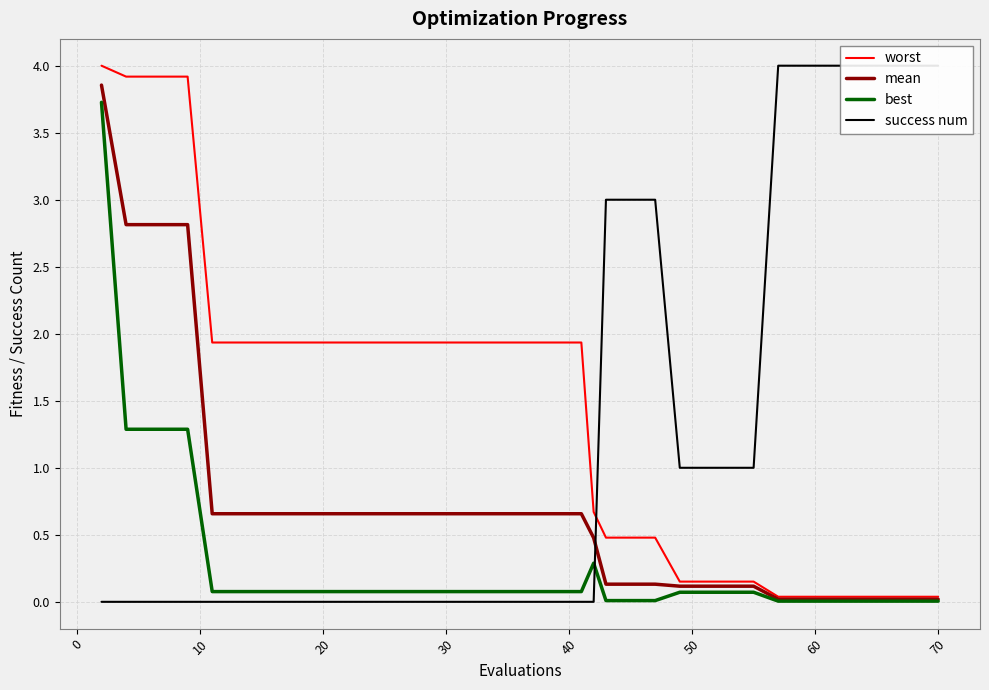

Which series has the largest total across all categories?

worst